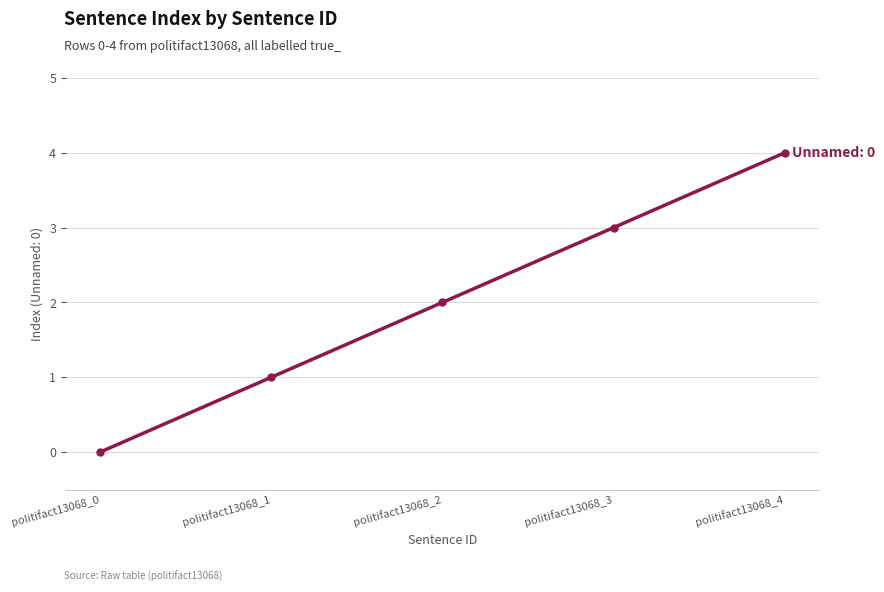

Reading left to right, extract all data points from this chart.

0	1	2	3	4